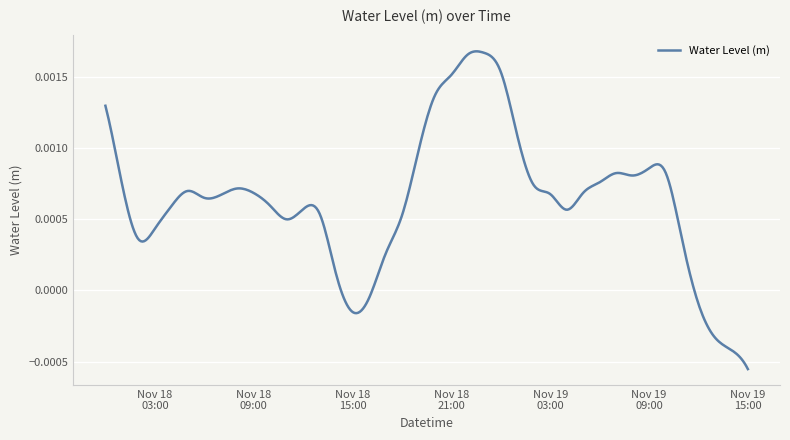

Which label corresponds to the largest value in the chart?

2023-11-18 23:00:00